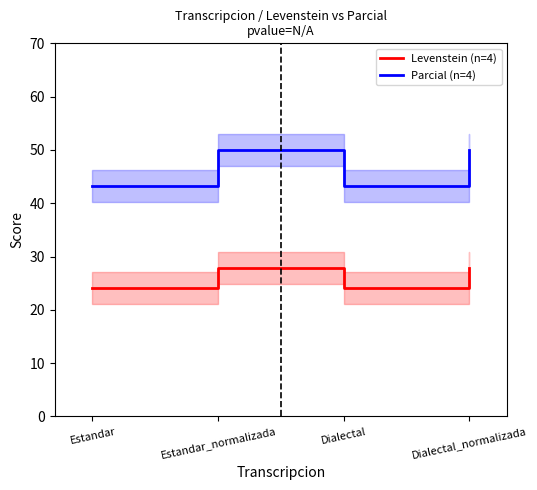

What is the difference between the highest and lowest values at Dialectal_normalizada?

22.2